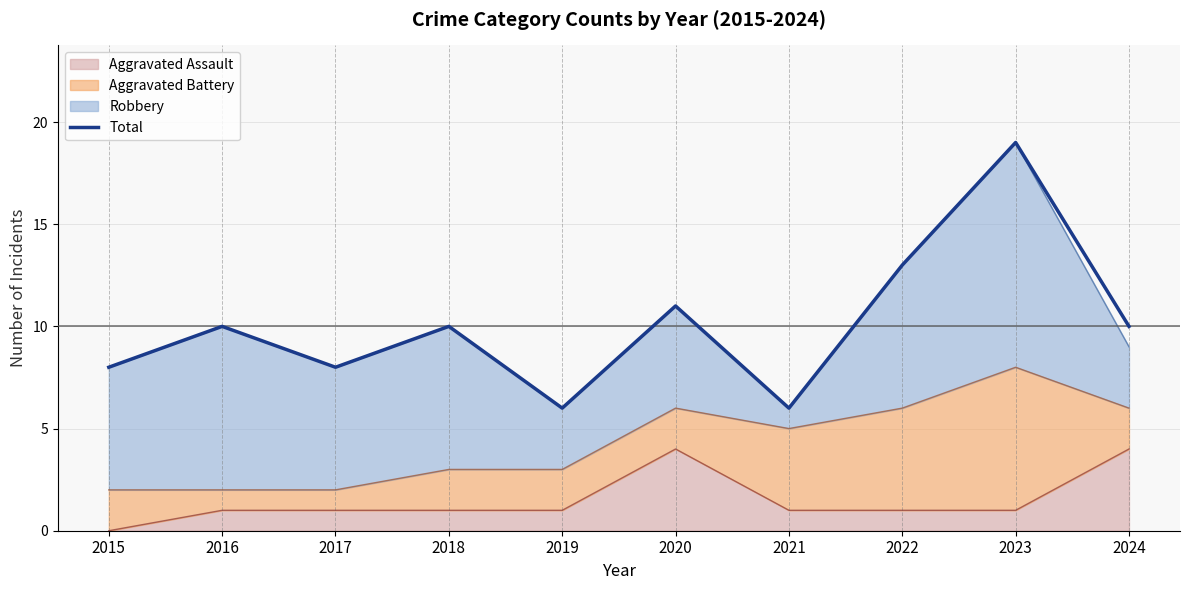

List the labels in order of value, smallest first.

2019, 2021, 2015, 2017, 2016, 2018, 2024, 2020, 2022, 2023